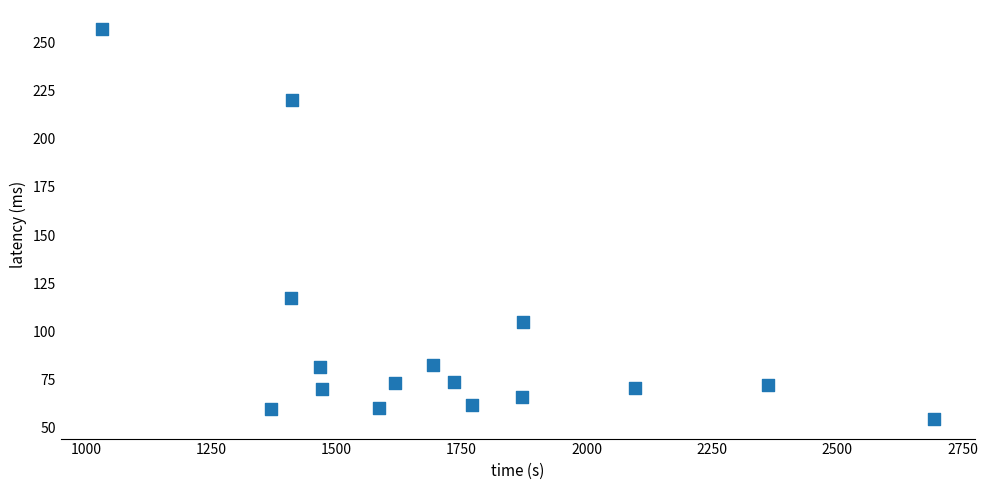

What is the range of Y values (max minus min)?

202.5